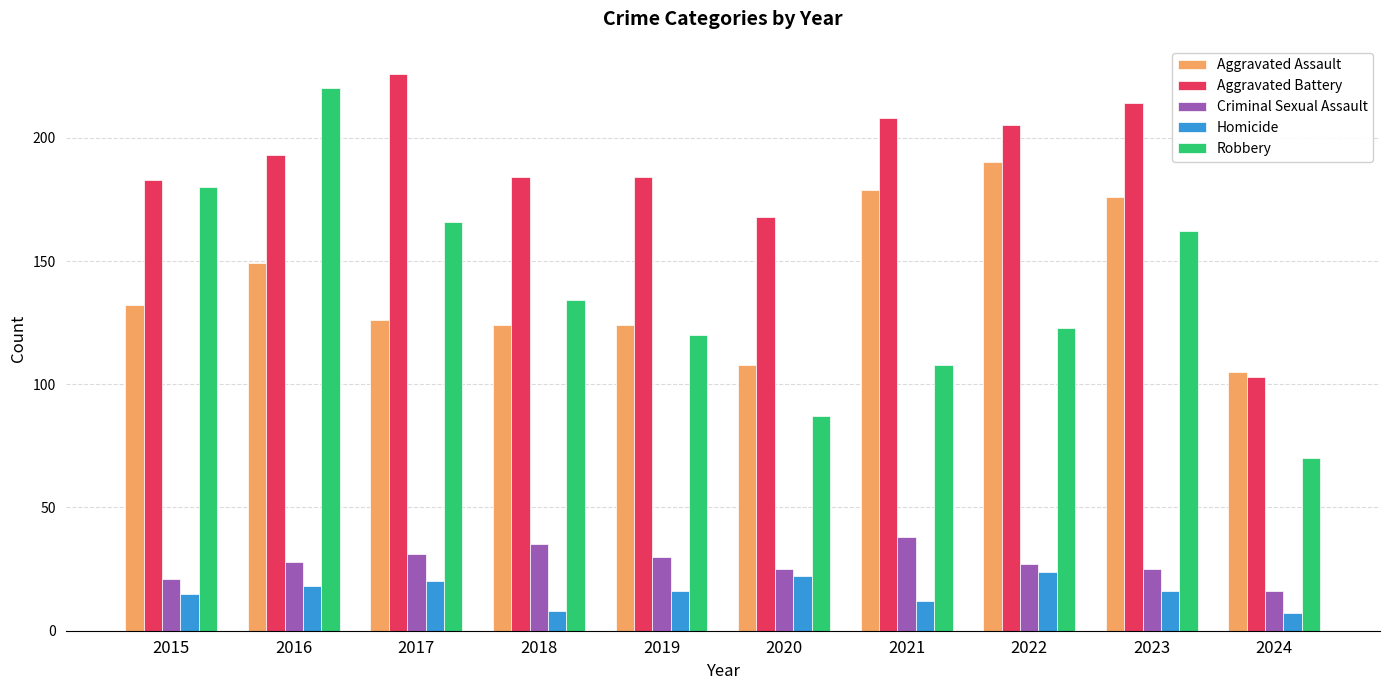

At which label is Robbery closest to 145?

2018